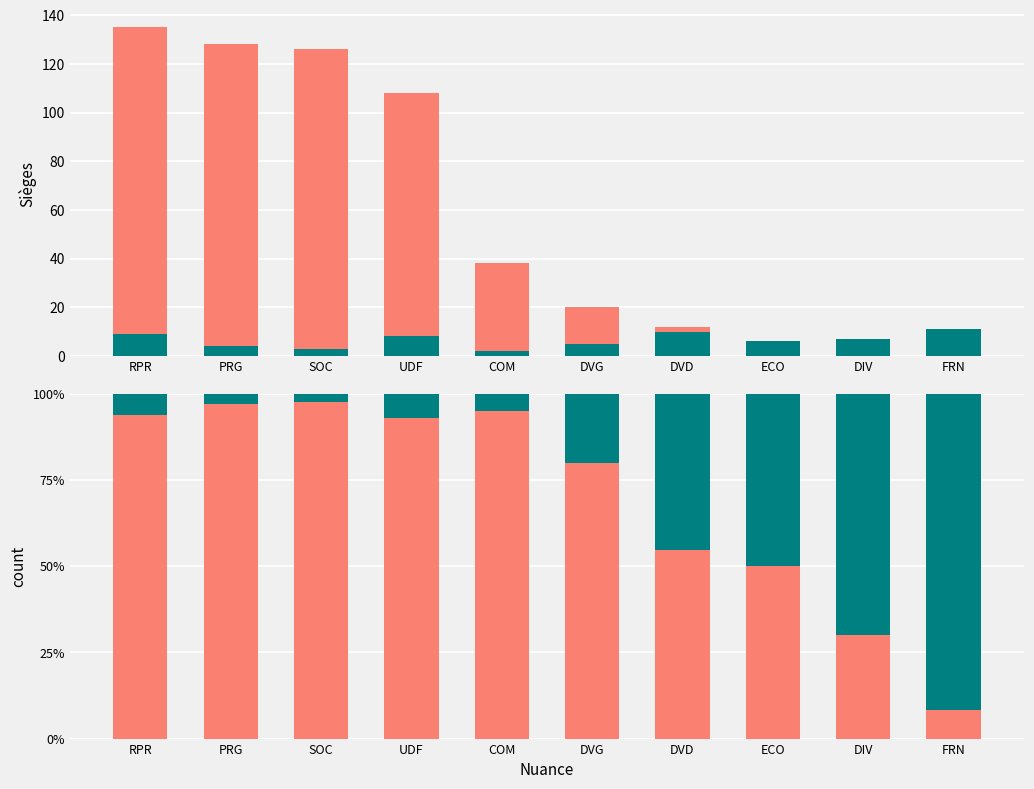

Which has a higher value, ECO or COM?

COM